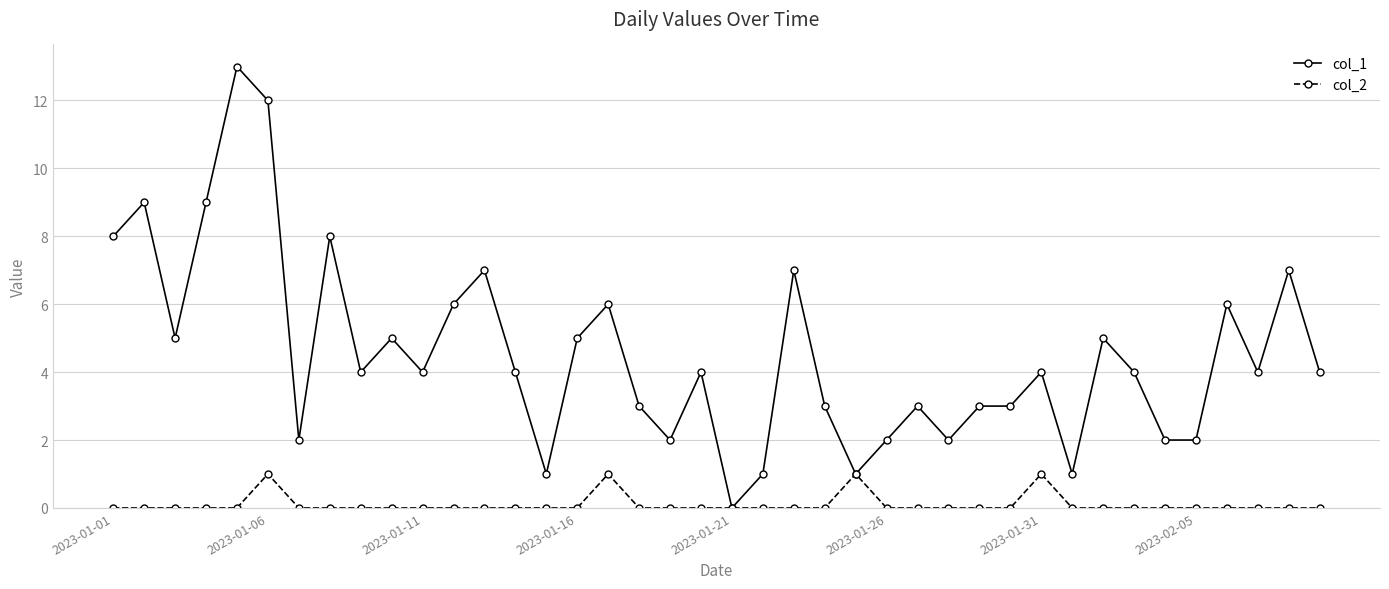

Which series has the largest range (max minus min)?

col_1